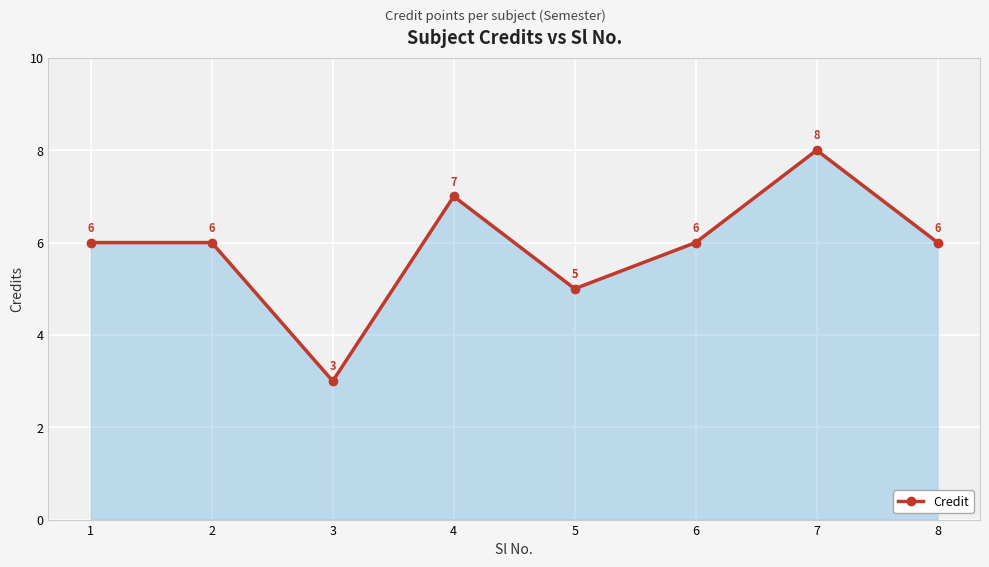

What is the value of the 2nd point from the left?

6